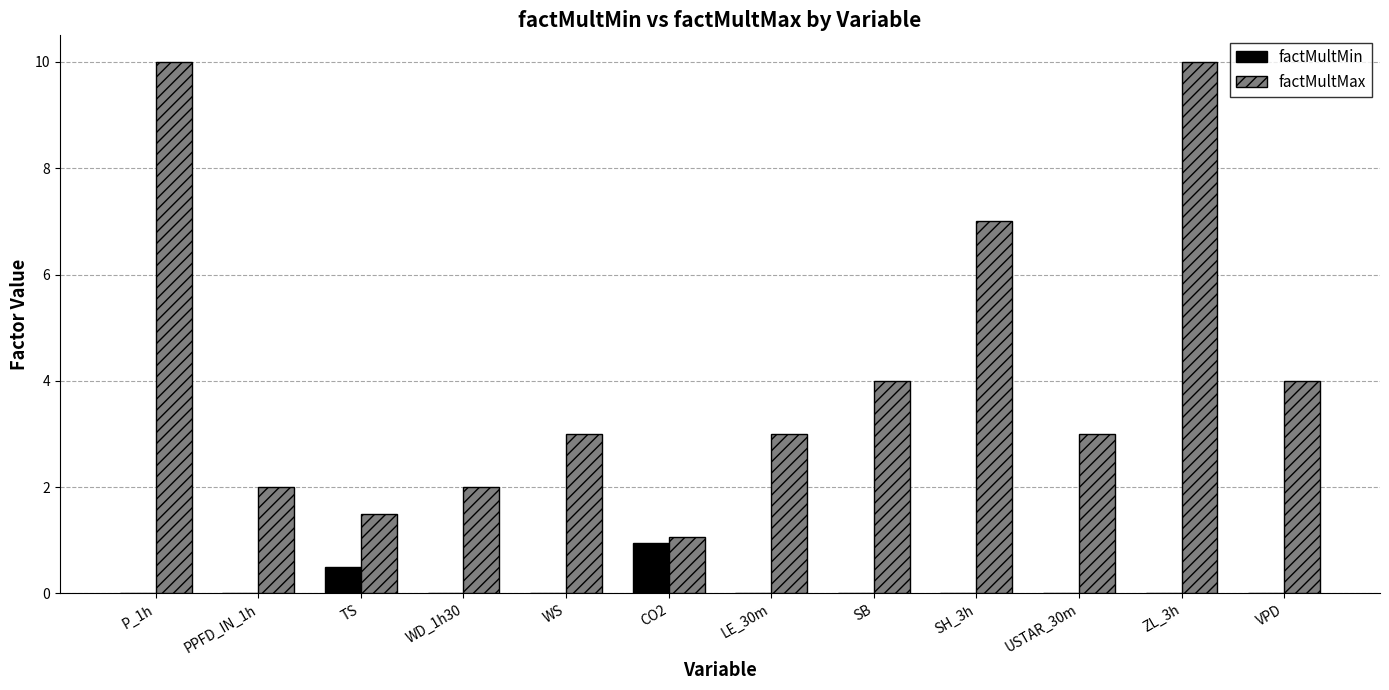

At which label does factMultMax first exceed 3?

P_1h